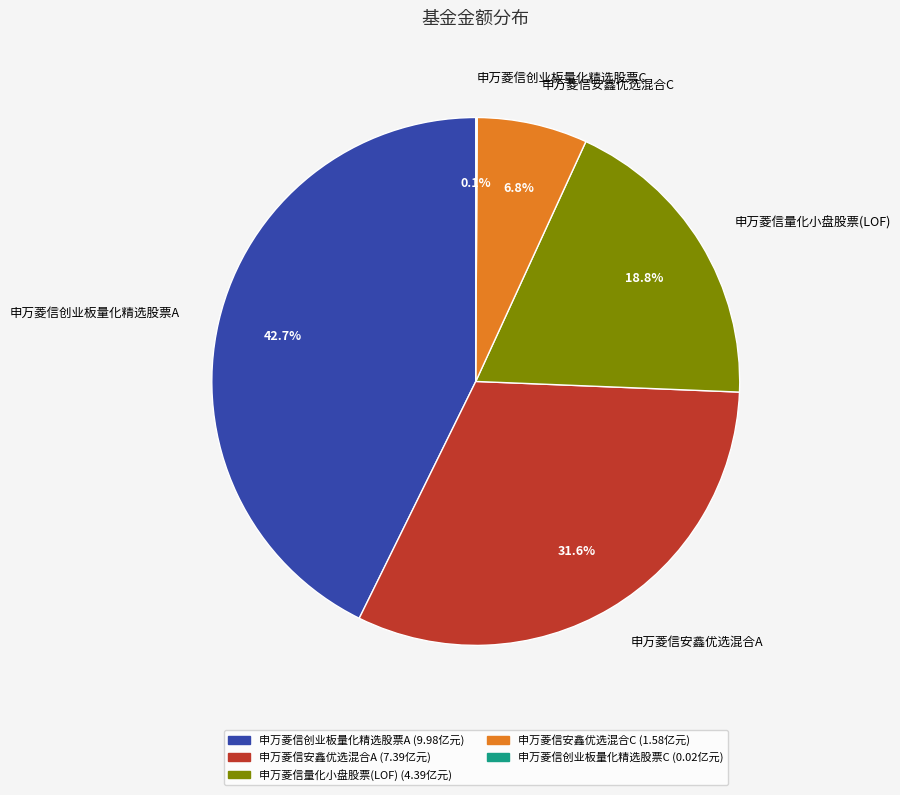

What percentage is the 申万菱信量化小盘股票(LOF) slice, to the nearest percent?

19%